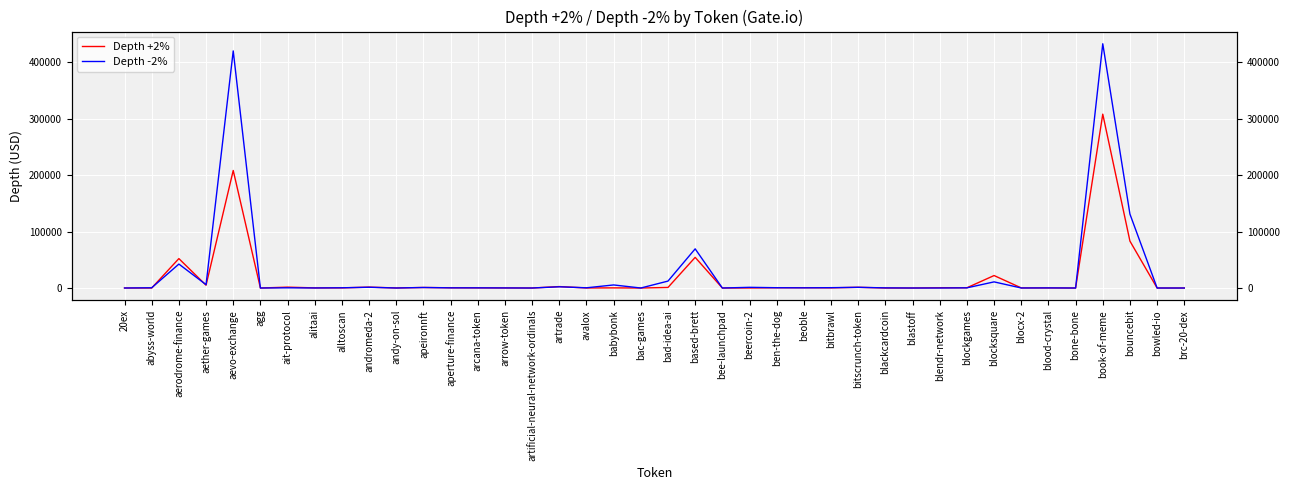

What is the average value of the Depth +2% series?

18659.1